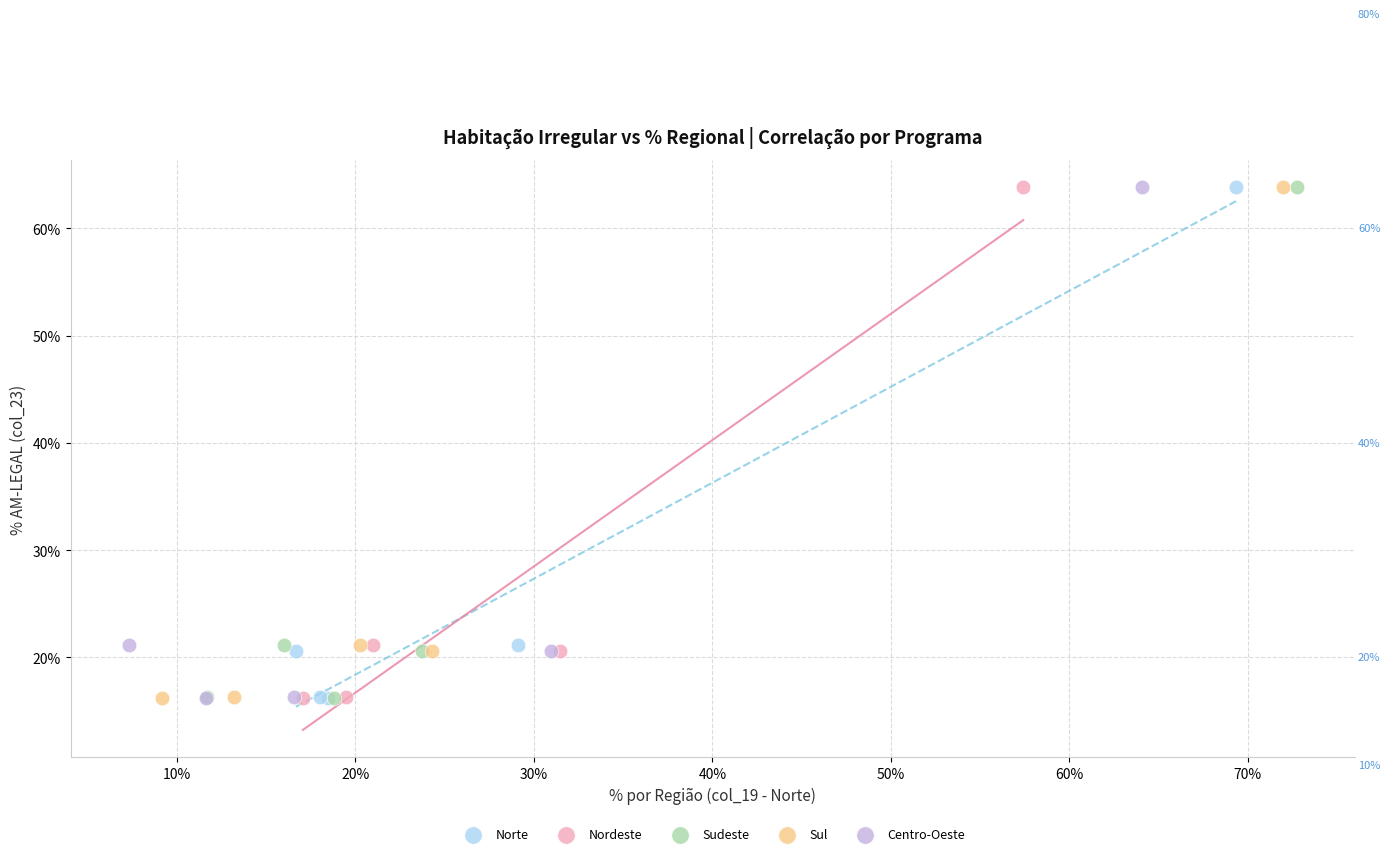

What are all the series names shown in the legend?

Norte, Nordeste, Sudeste, Sul, Centro-Oeste